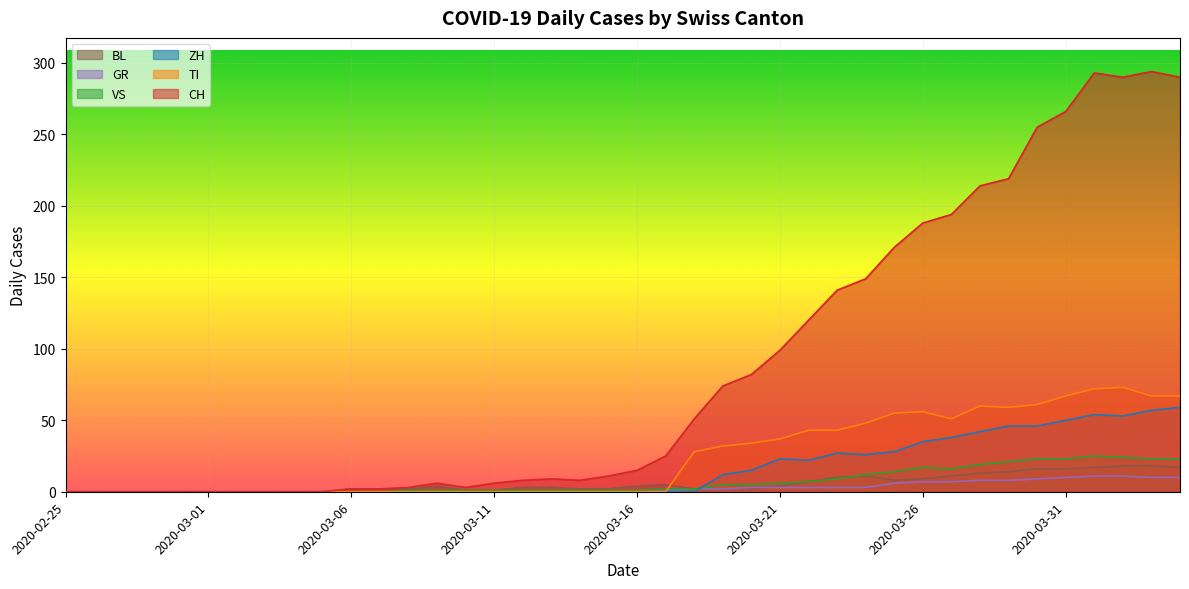

What is the approximate value of CH at 2020-03-24, to the nearest 50?

150